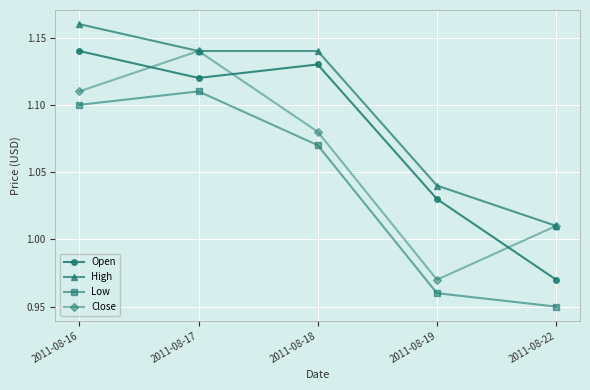

True or false: Low and Open cross at least once.

False